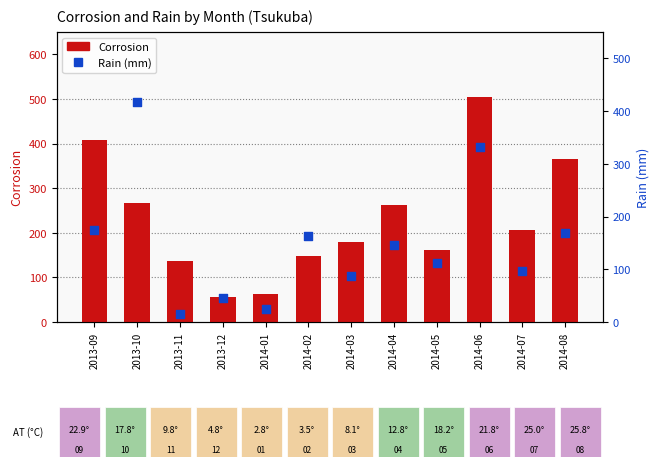

Is the value of Corrosion at 2013-12 greater than the value of Rain (mm) at 2014-04?

No